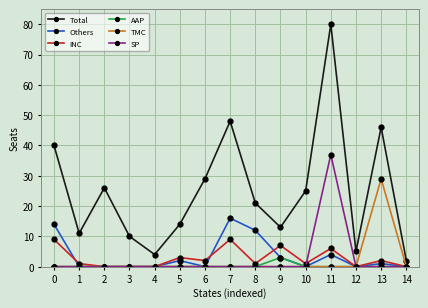

What is the value of the INC point at the 8th from the left?

9